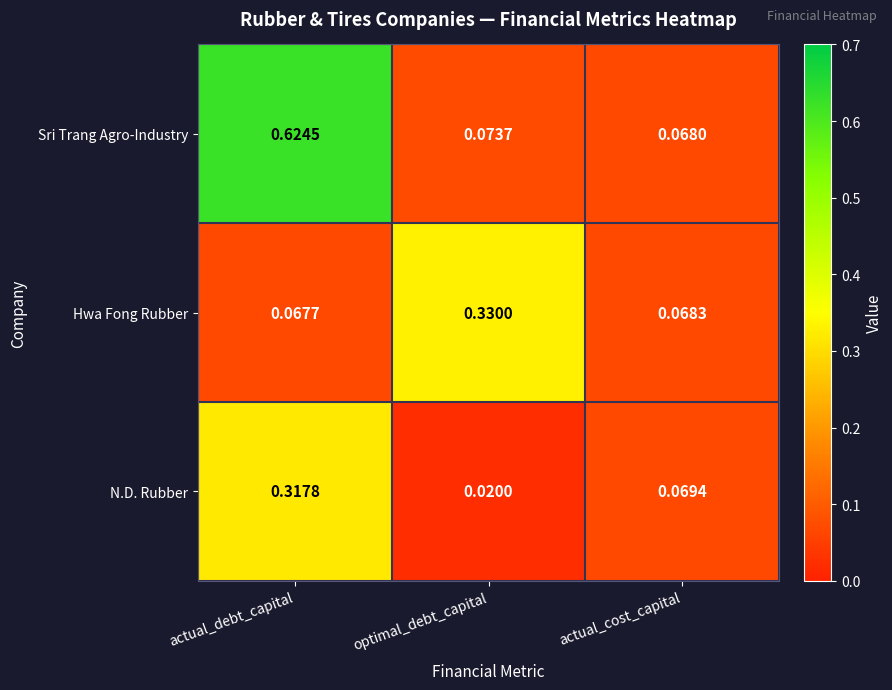

At which category does the chart reach its minimum across all series?

optimal_debt_capital